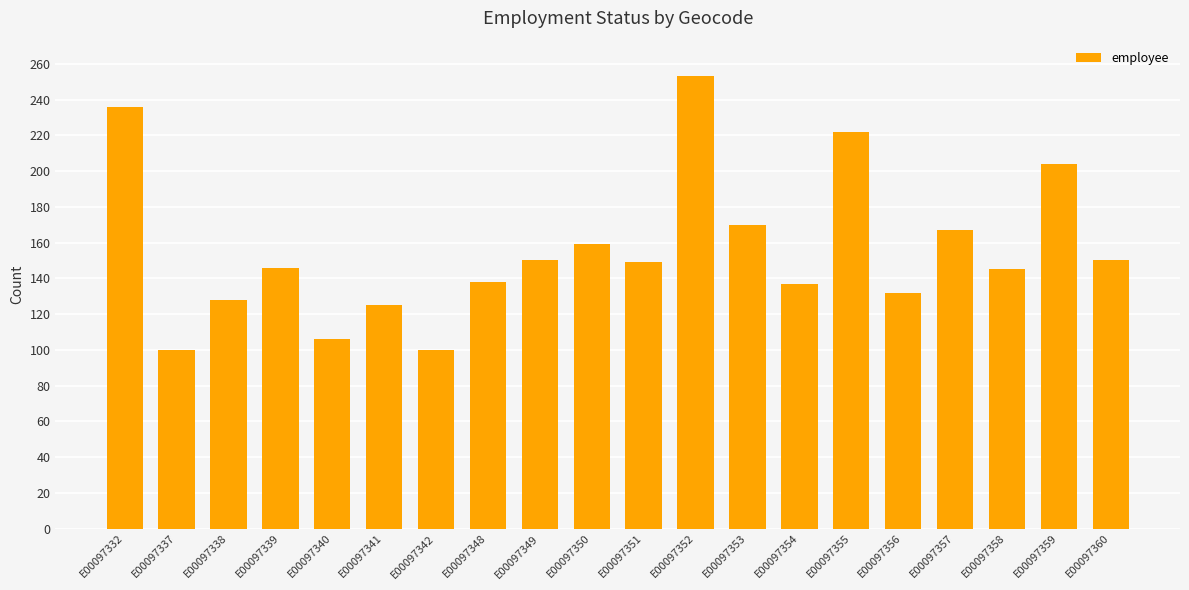

At which label is the value closest to 176?

E00097353